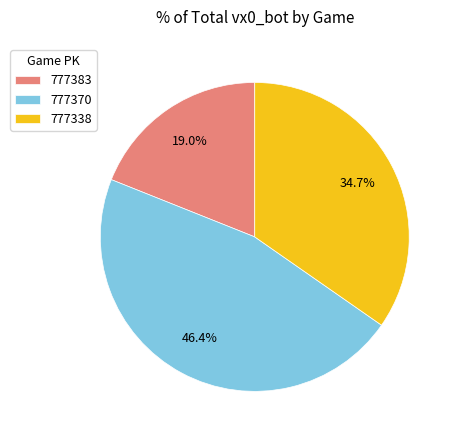

To the nearest percent, what percentage of the pie is 777370?

46%